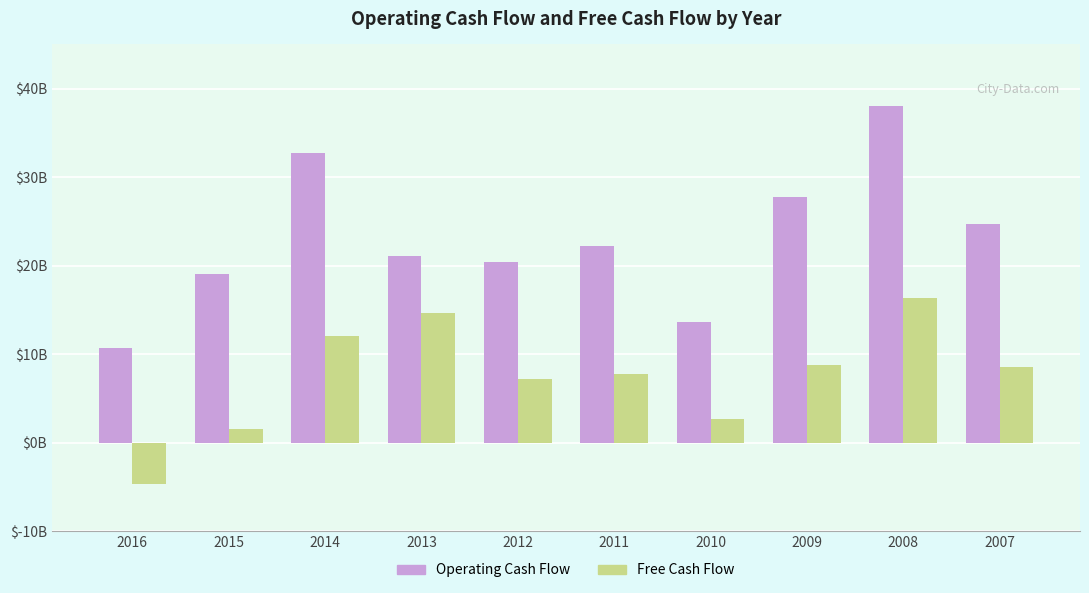

Reading left to right, transcribe all the data shown in this chart.

Operating Cash Flow: 2016=10.7	2015=19.1	2014=32.8	2013=21.1	2012=20.5	2011=22.2	2010=13.6	2009=27.7	2008=38.1	2007=24.7
Free Cash Flow: 2016=-4.6	2015=1.6	2014=12.0	2013=14.7	2012=7.2	2011=7.7	2010=2.7	2009=8.8	2008=16.4	2007=8.6